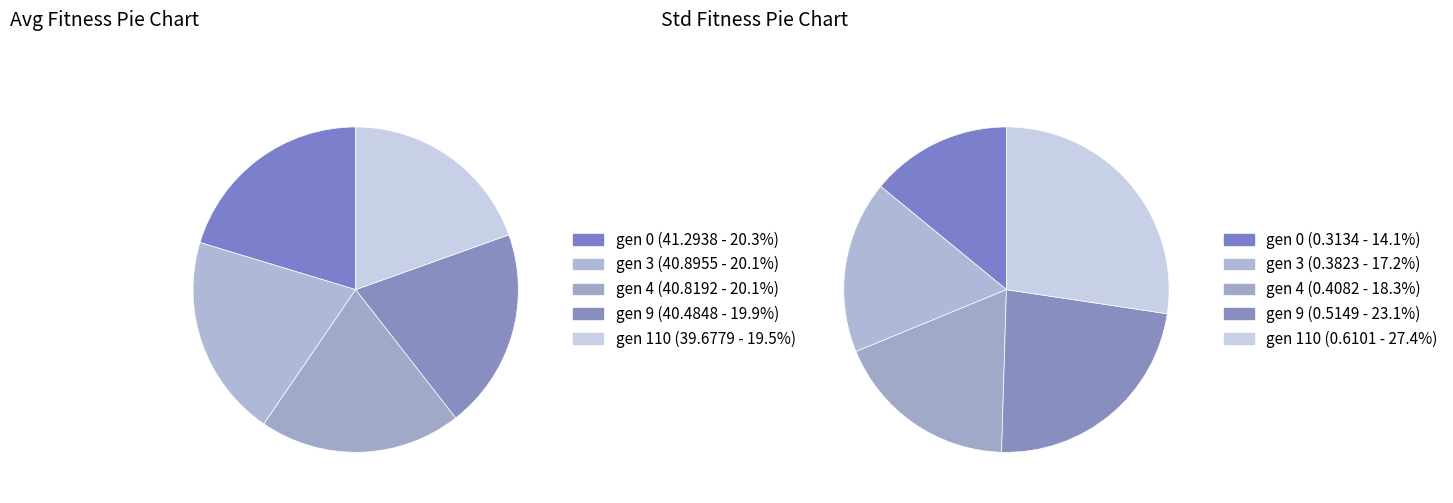

True or false: gen 0 accounts for 6% of the total.

False